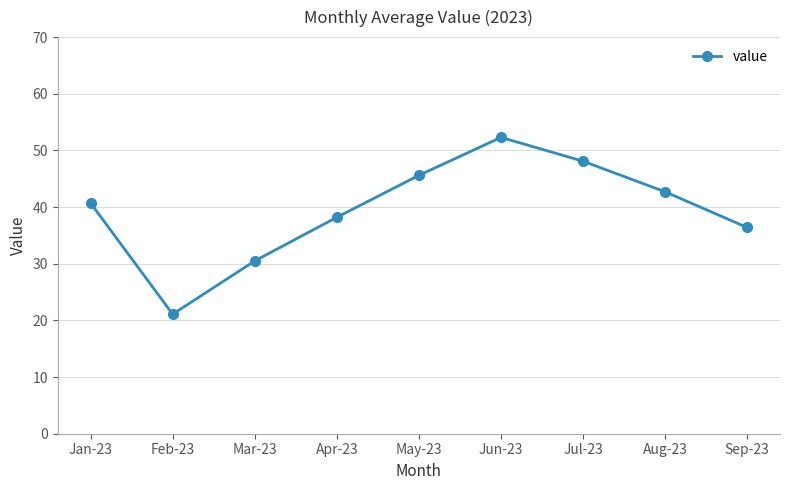

Rank the categories by value from lowest to highest.

Feb-23, Mar-23, Sep-23, Apr-23, Jan-23, Aug-23, May-23, Jul-23, Jun-23